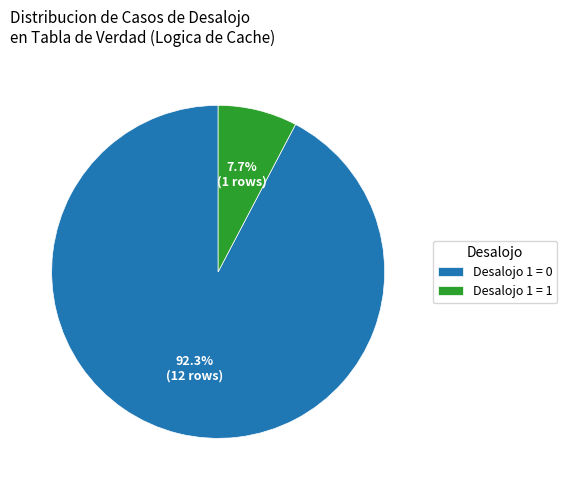

Which slice is the largest?

Desalojo 1 = 0